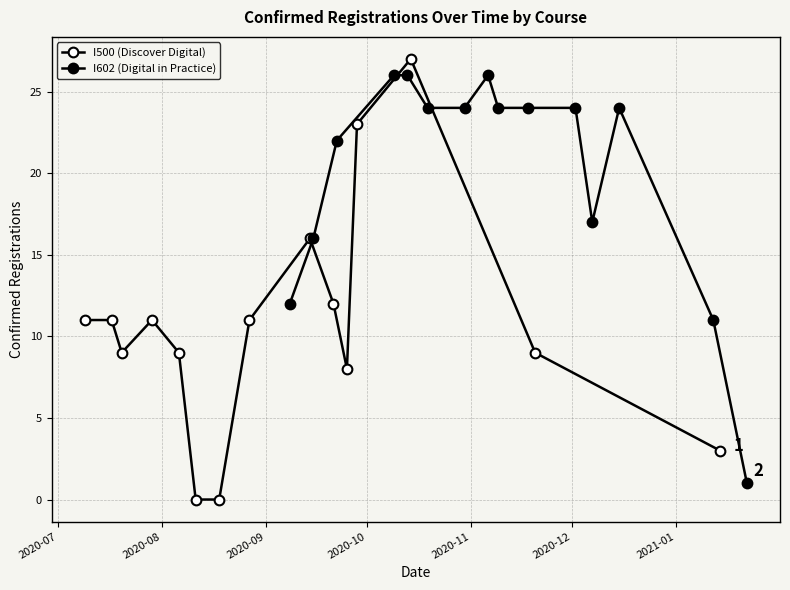

Is the value of I602 (Digital in Practice) at 7 greater than the value of I500 (Discover Digital) at 2020-07?

Yes